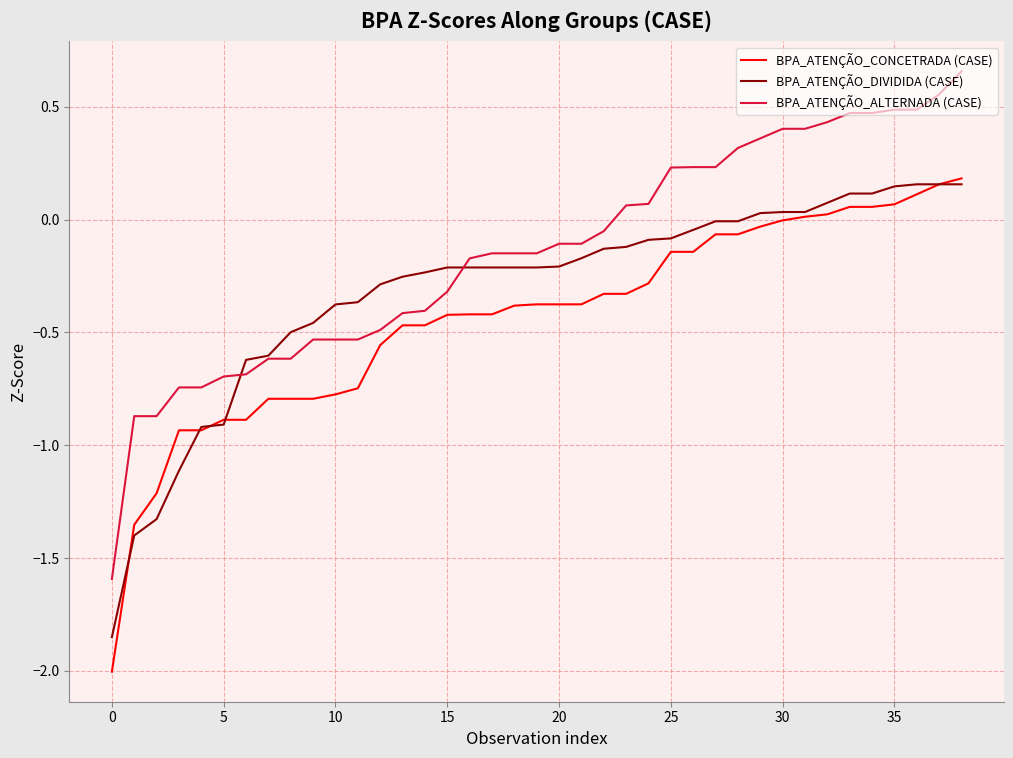

Which series has the largest total across all categories?

BPA_ATENÇÃO_ALTERNADA (CASE)